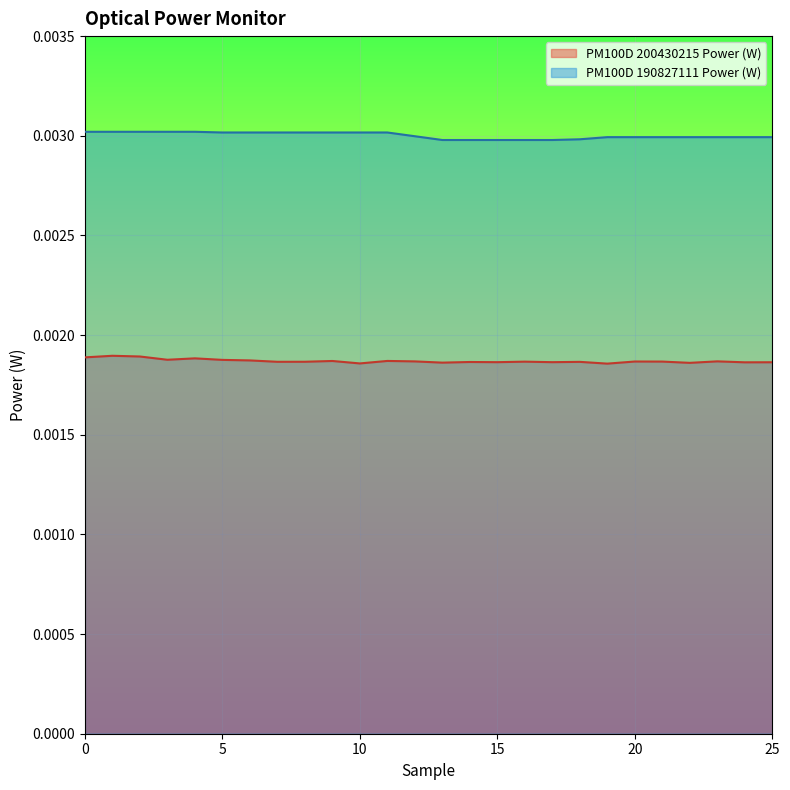

Rank the series at 0 from highest to lowest value.

PM100D 190827111 Power (W), PM100D 200430215 Power (W)